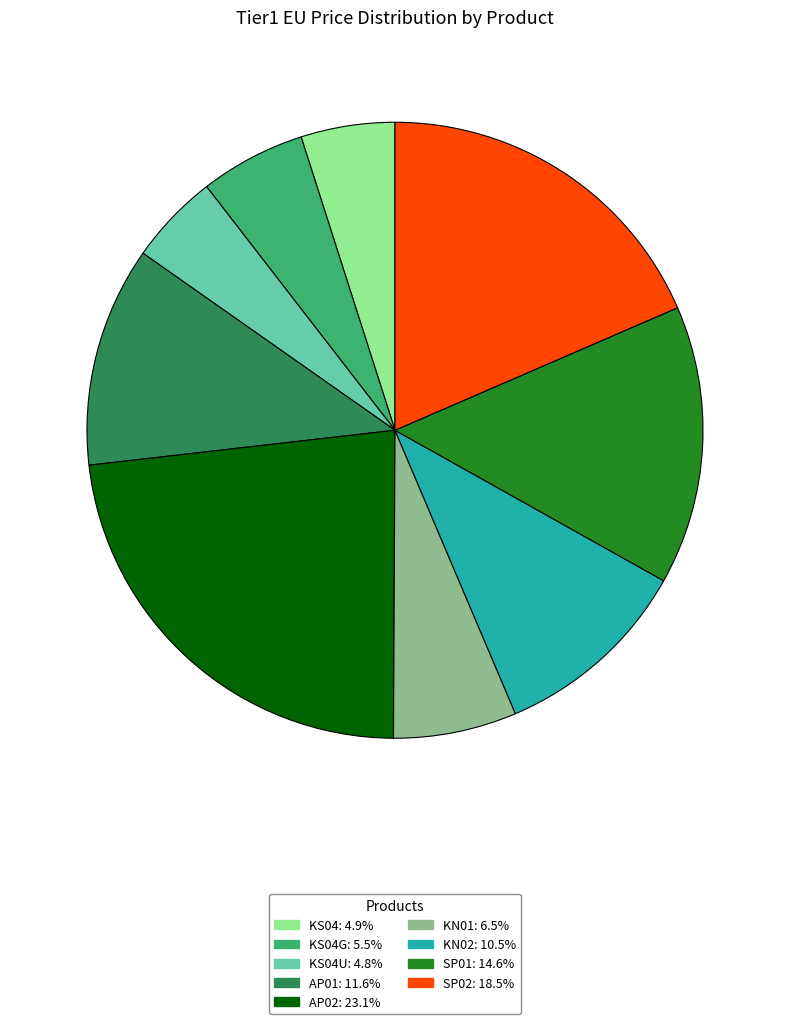

What is the ratio of the value at SP01: 14.6% to the value at SP02: 18.5%?

0.8